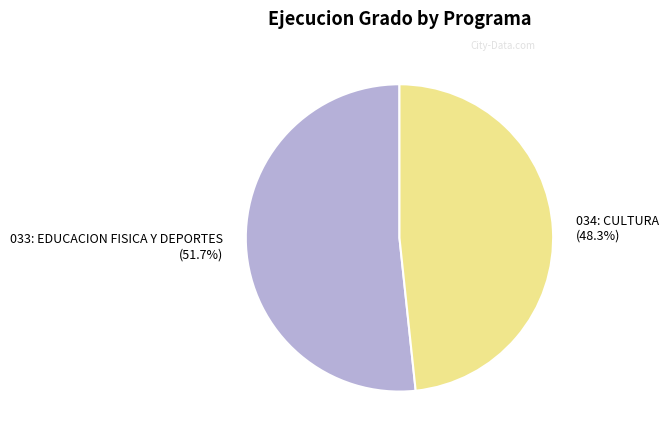

Between 033: EDUCACION FISICA Y DEPORTES and 034: CULTURA, which is larger?

033: EDUCACION FISICA Y DEPORTES